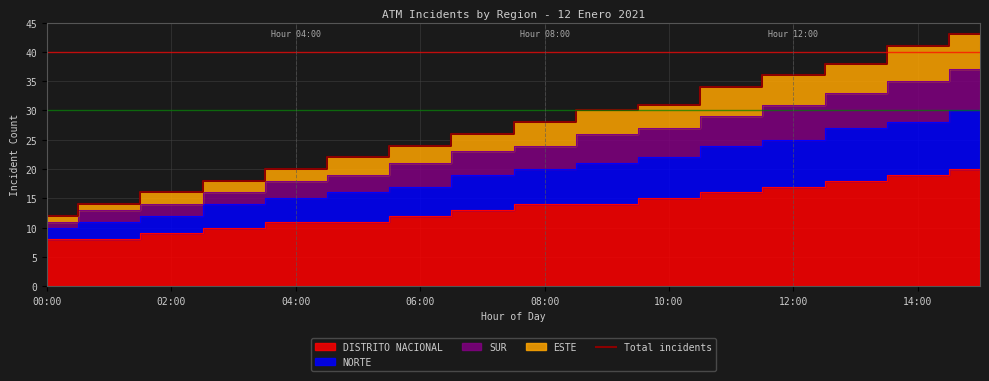

Does the chart have visible grid lines?

Yes